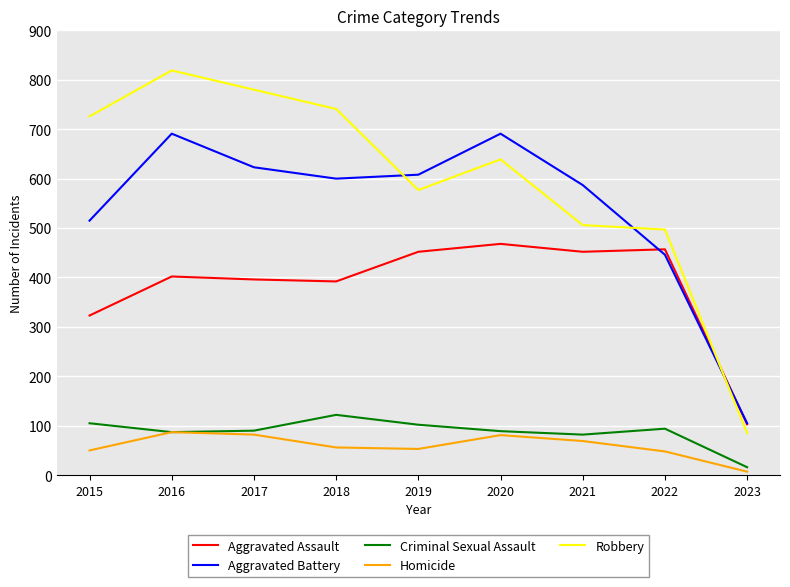

What is the spread (max minus min) of values at 2021?

518